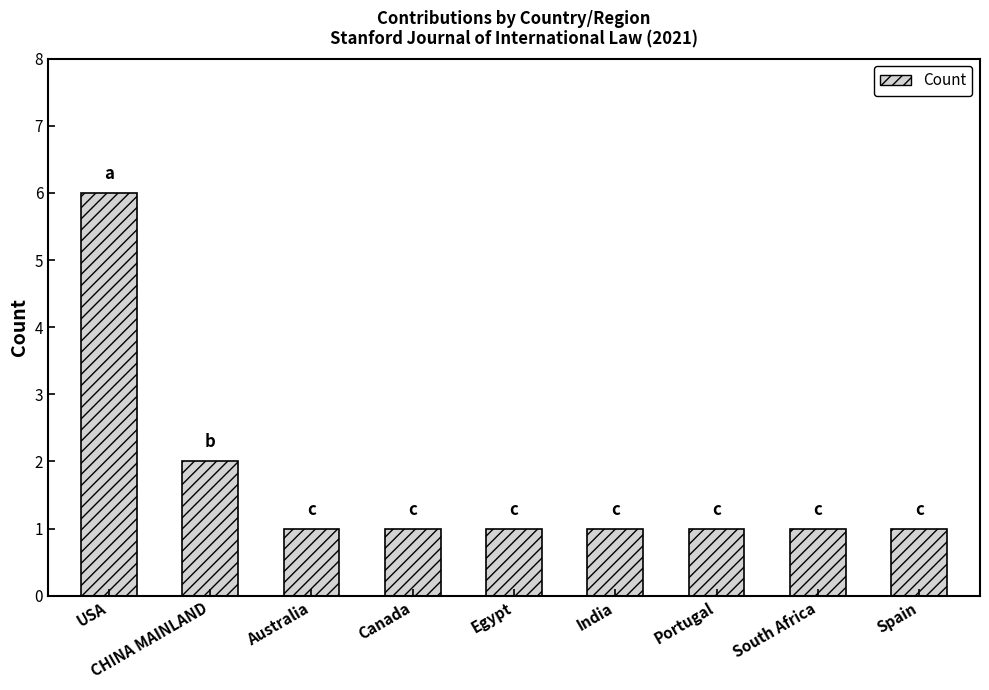

Is it true that the value at Australia is 2?

False